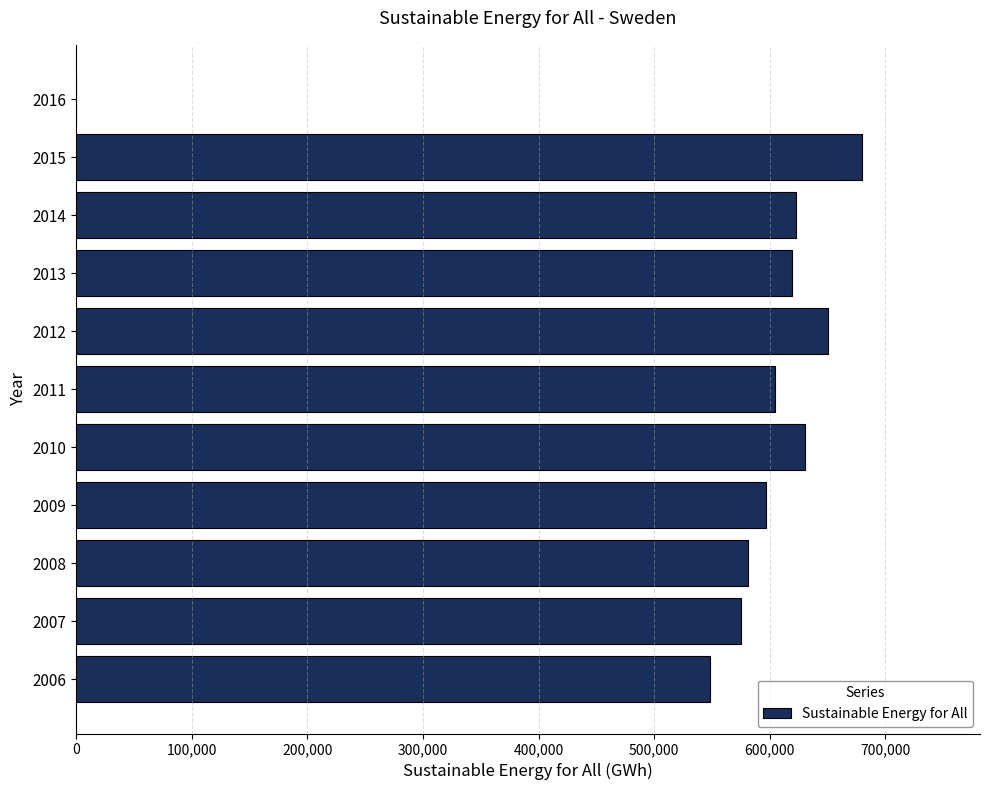

How many values are above zero?

10